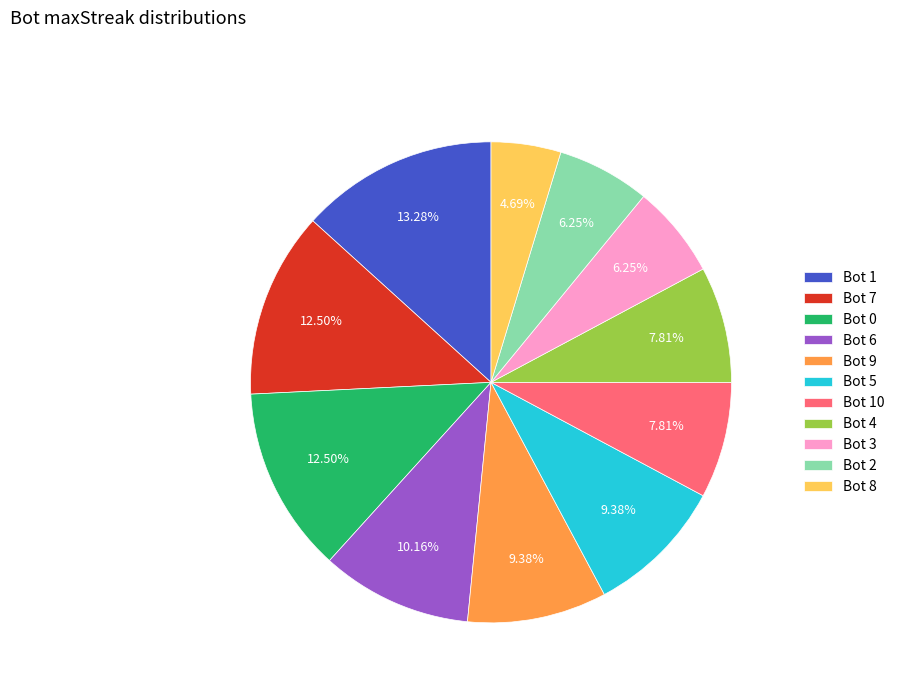

True or false: Bot 4 accounts for 8% of the total.

True